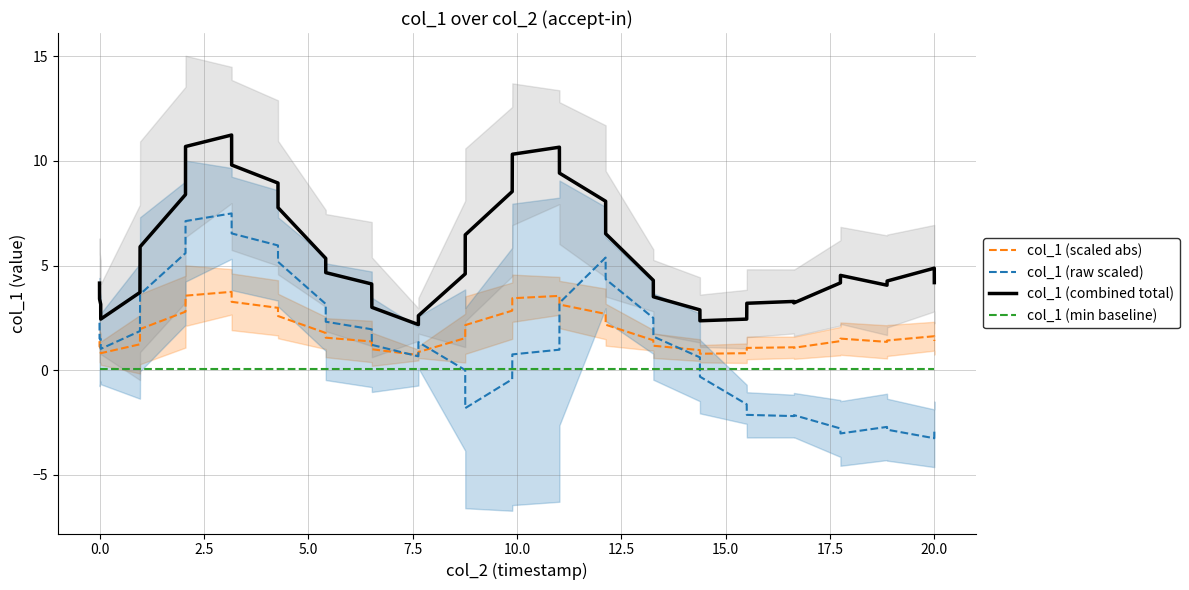

What is the difference between the second highest and second lowest values in the col_1 (combined total) series?

8.3